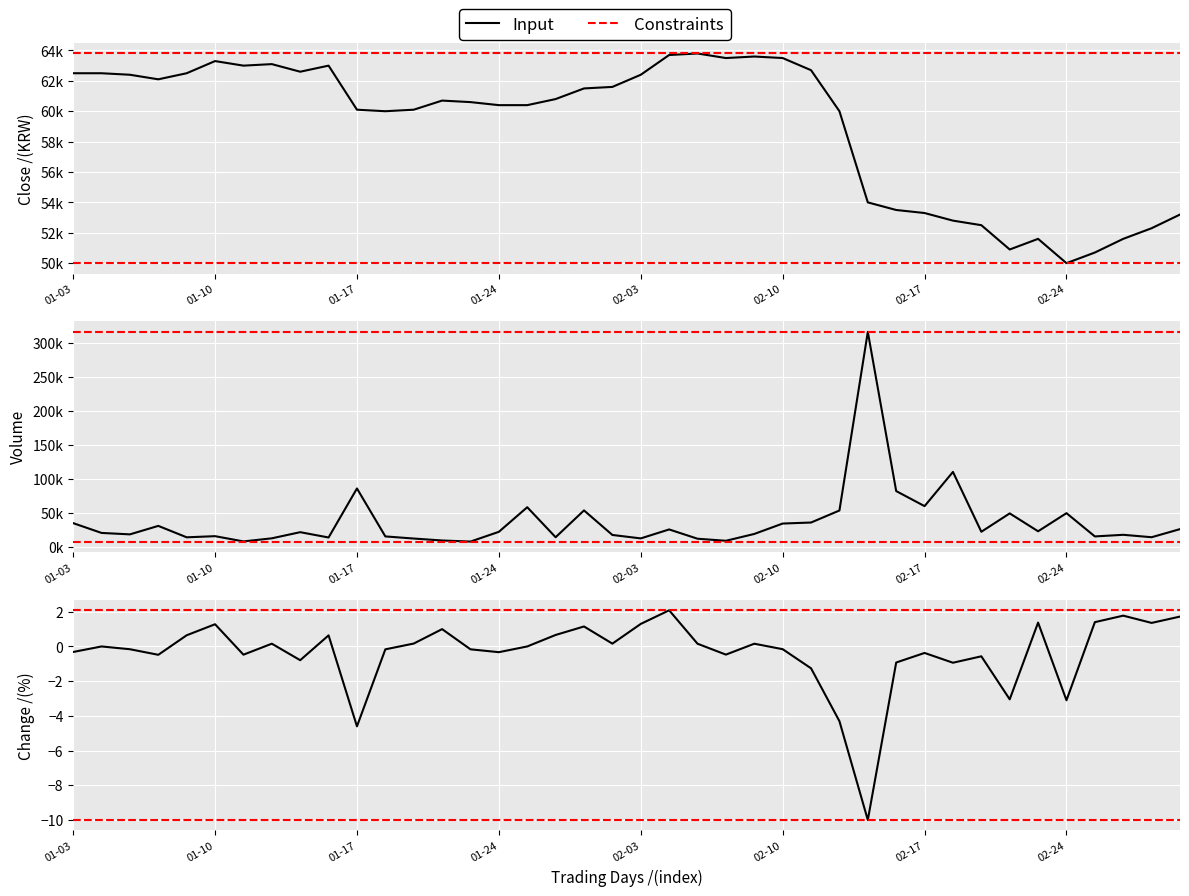

True or false: Close has more than 0 interior local peaks.

True